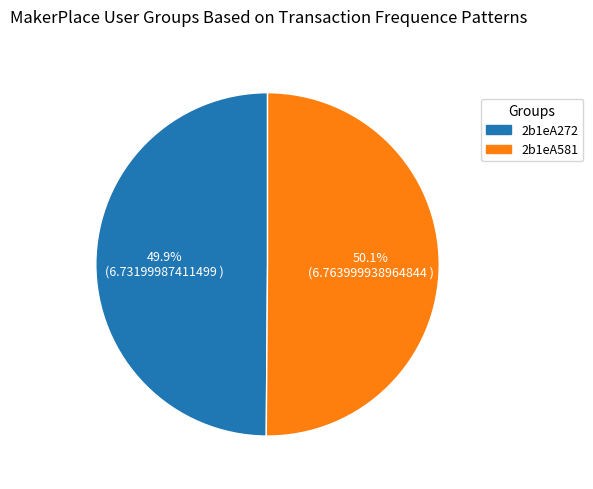

True or false: 2b1eA581 accounts for 40% of the total.

False